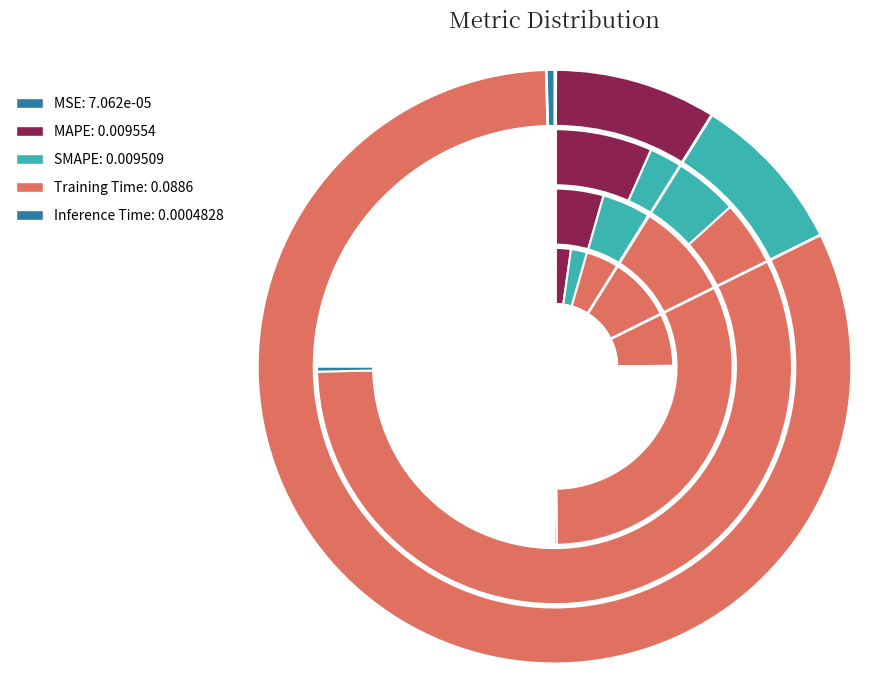

Do Inference Time and MAPE together represent more than half of the pie?

No